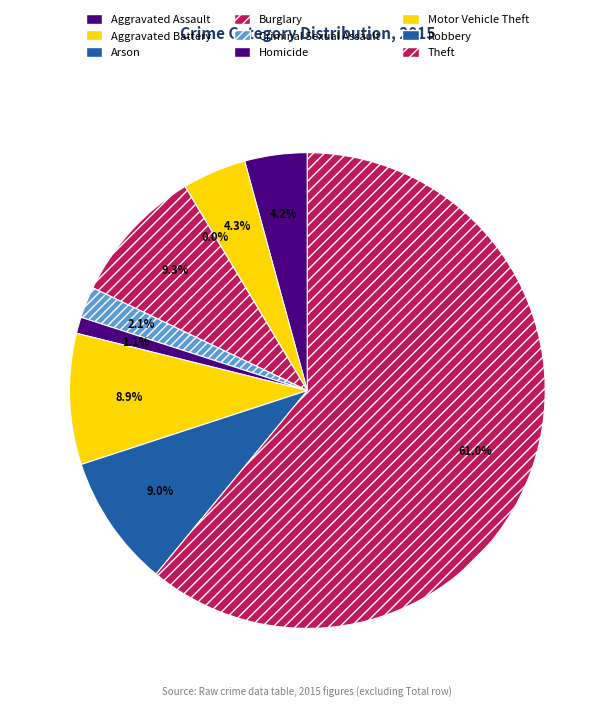

True or false: Arson accounts for 0% of the total.

True